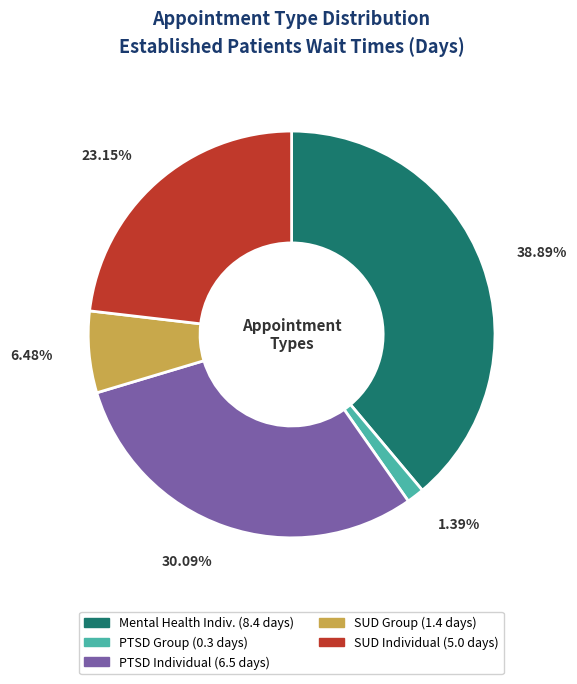

Does any single category account for the majority?

No